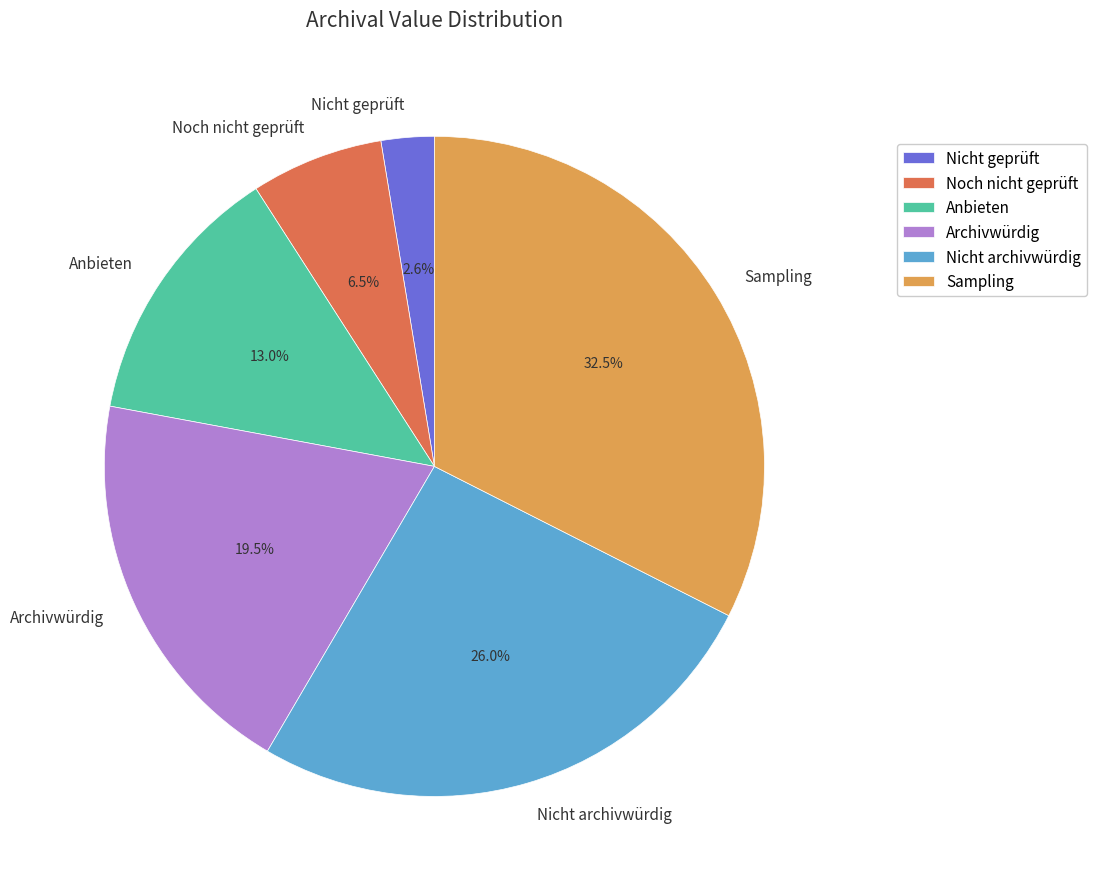

Approximately how many times larger is the value at Archivwürdig compared to Noch nicht geprüft?

3.0